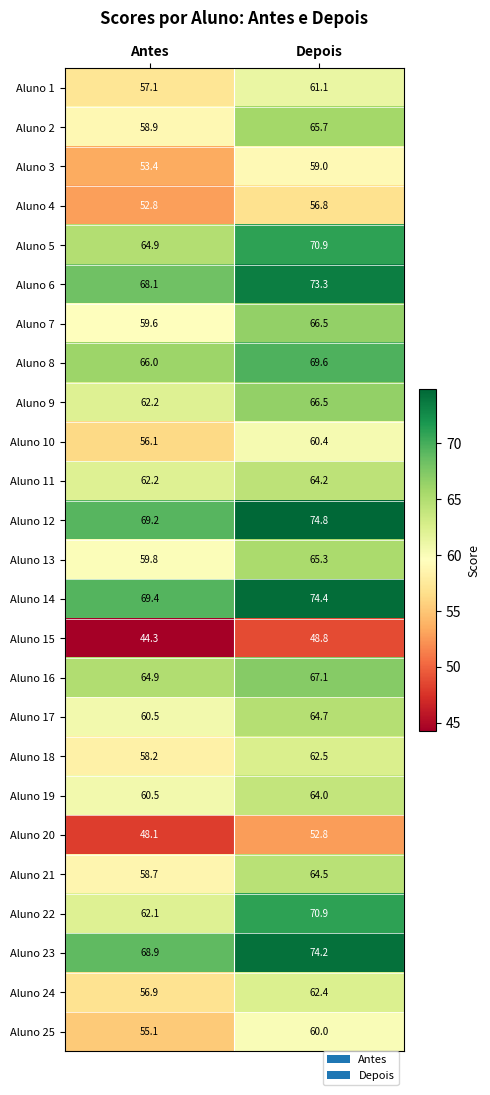

What is the spread (max minus min) of values at Antes?

25.1